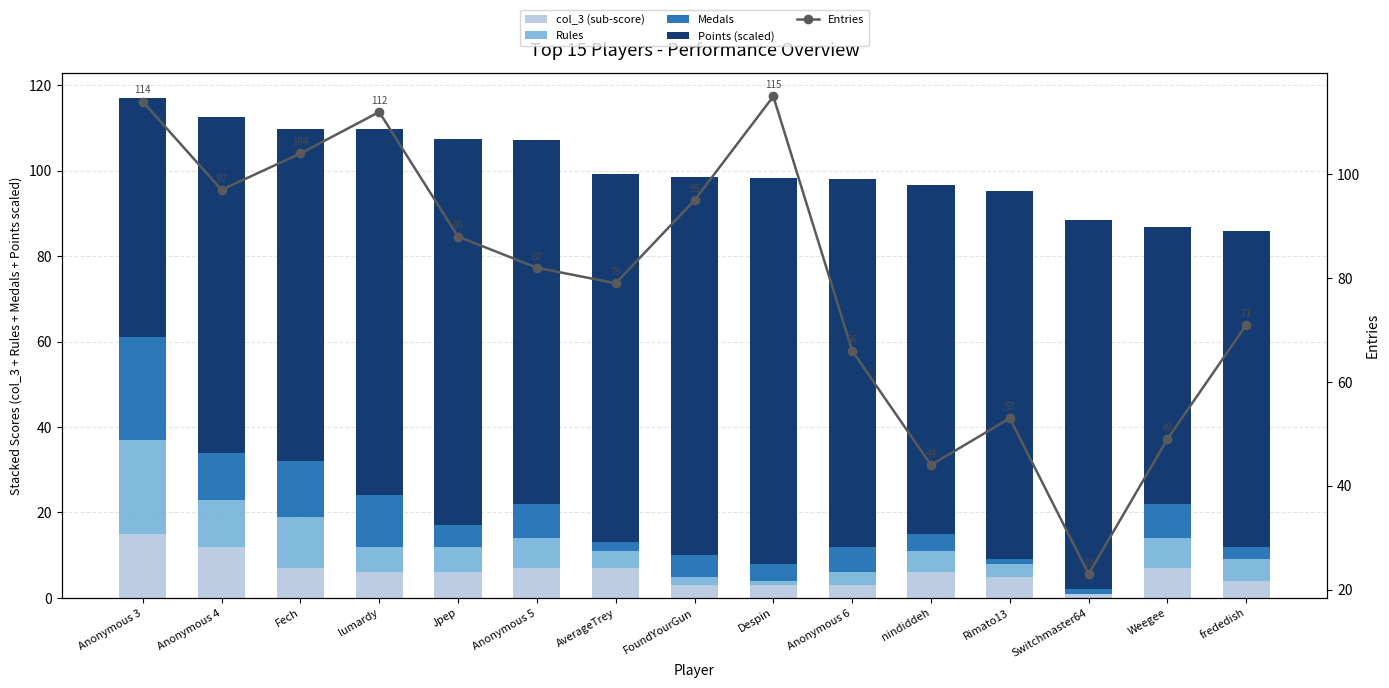

At how many categories does at least one series exceed 18?

15